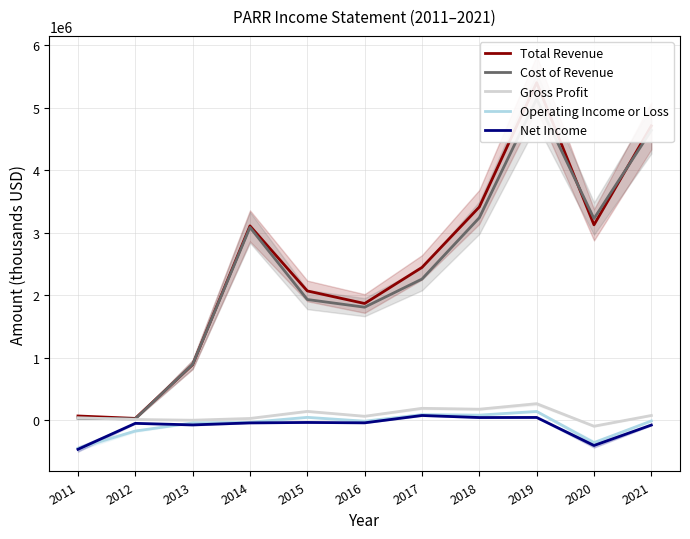

What is the minimum value shown in the chart?

-470100